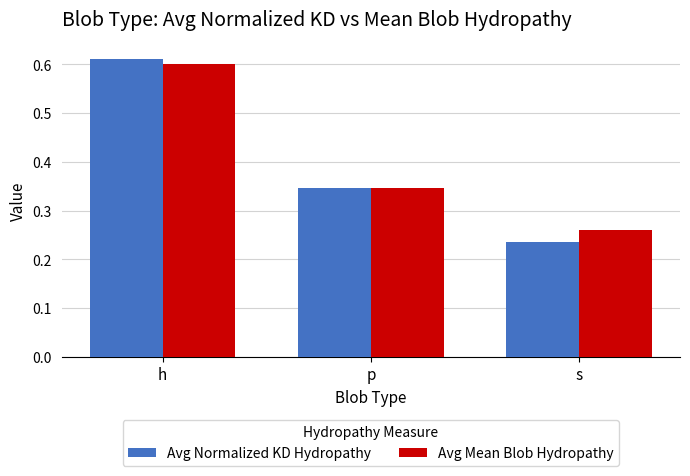

At how many categories does at least one series exceed 0?

3